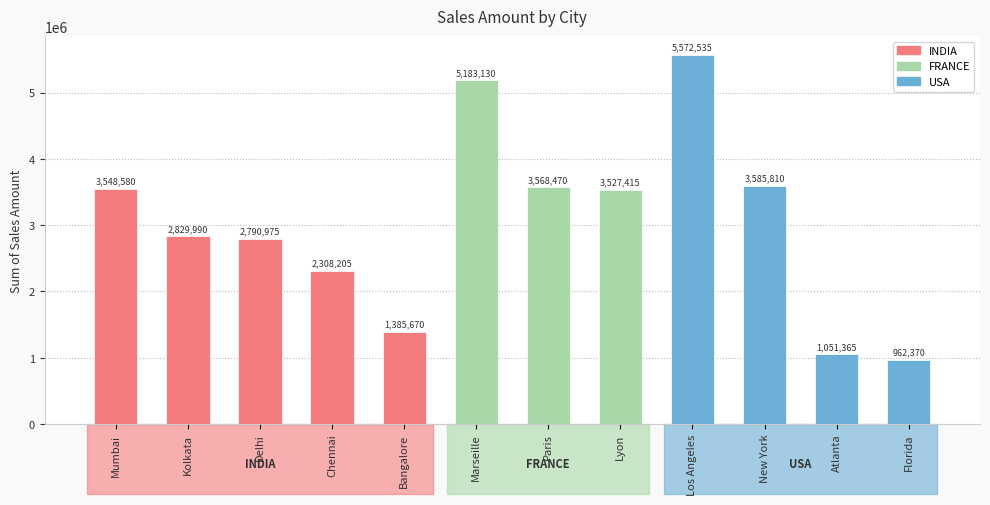

At which category does the chart reach its minimum across all series?

Florida